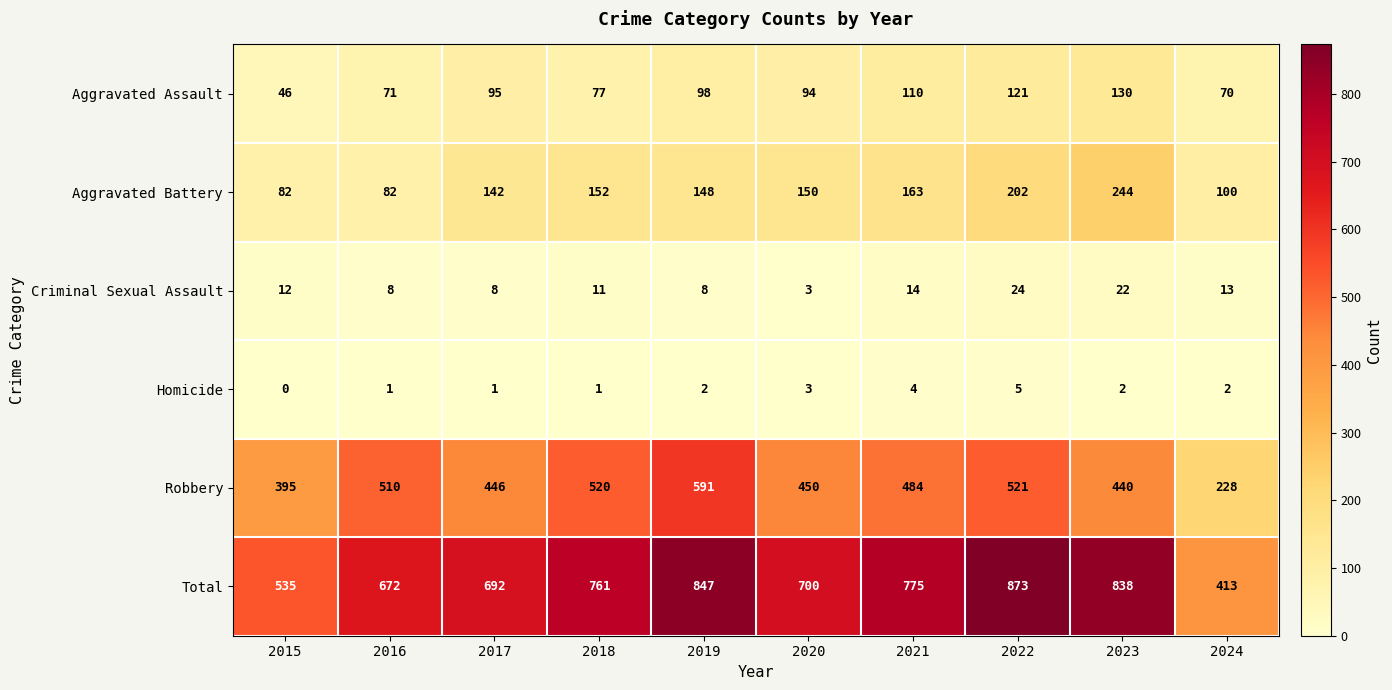

The value of Total at 2021 is 319. True or false?

False